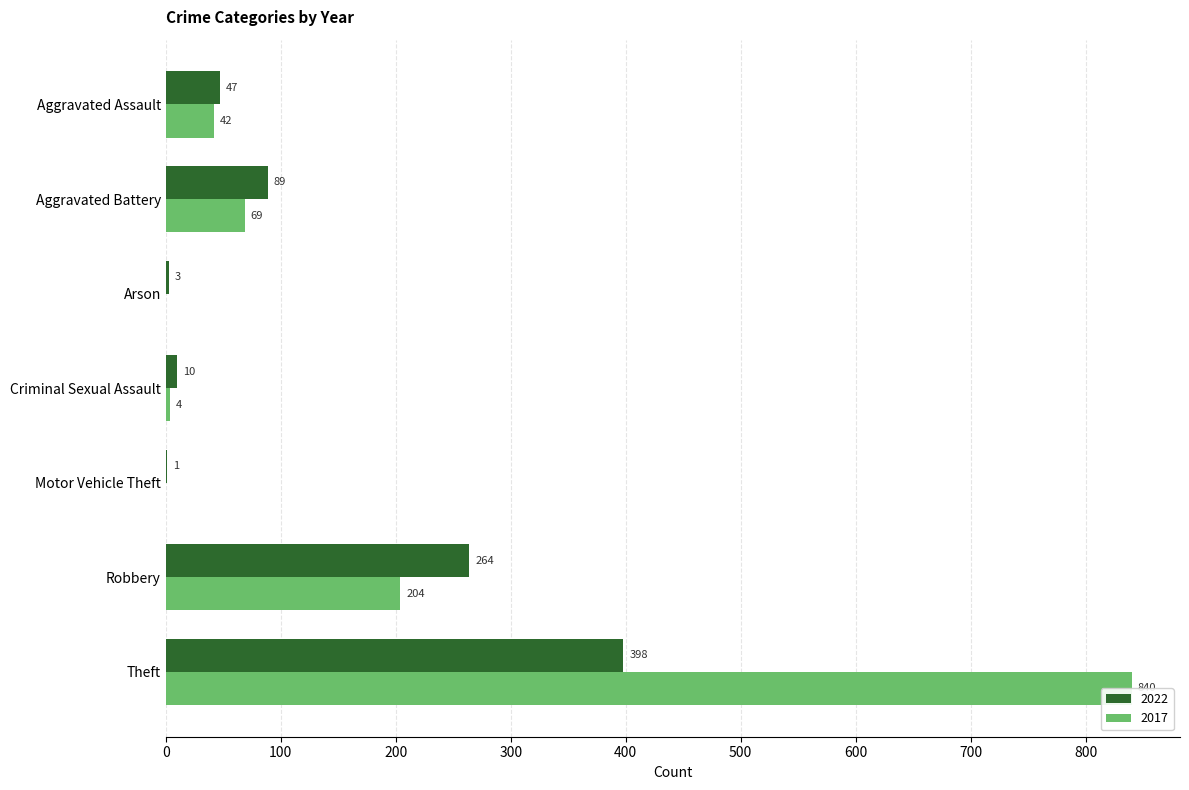

Count the number of data series in this chart.

2